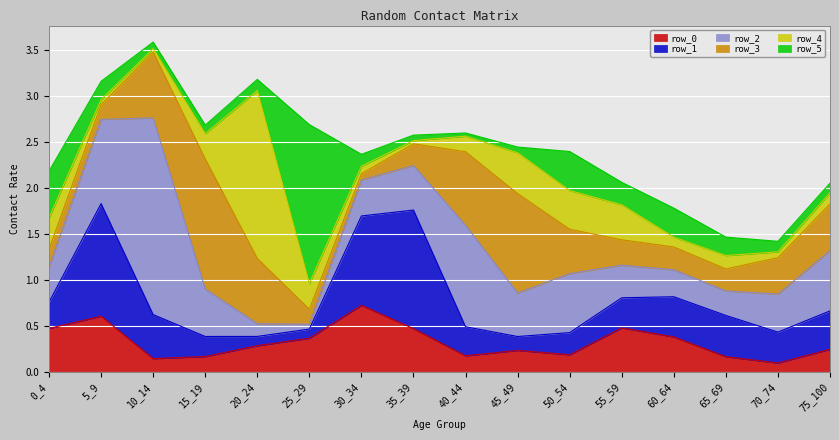

What is the difference between the maximum and minimum values in the row_1 series?

1.2